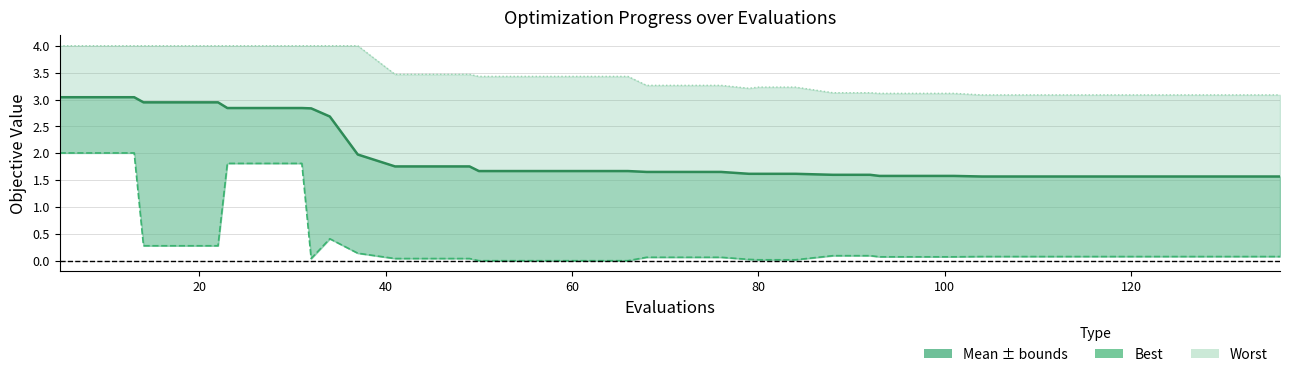

What is the value of the mean point at the 40th from the left?

1.6